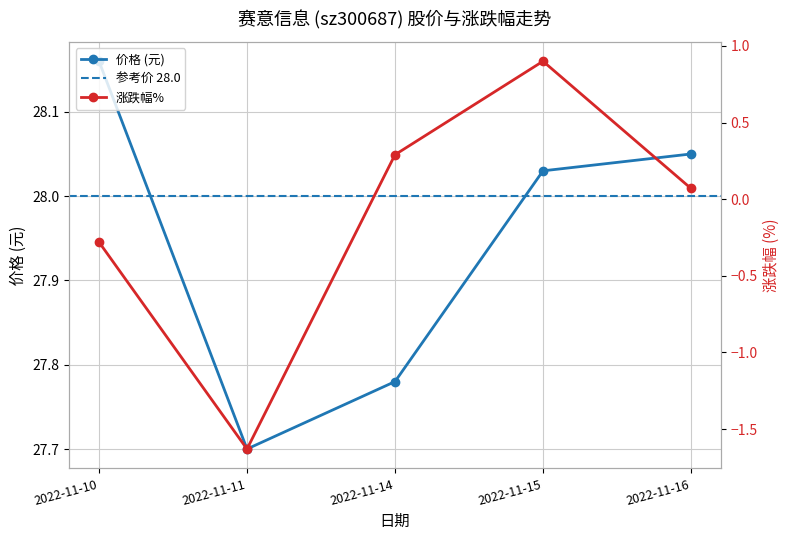

True or false: 涨跌幅% has a value of -1.1 at 2022-11-11.

False